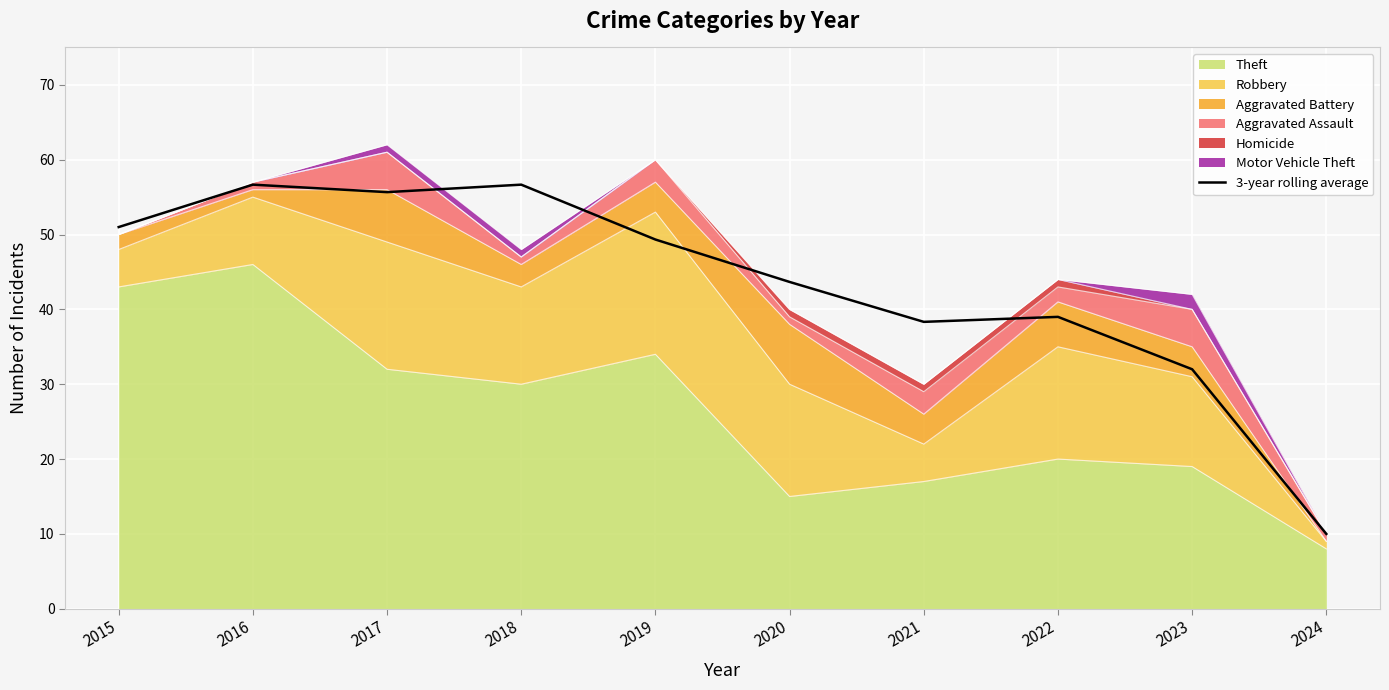

How many data points are less than 49?

5